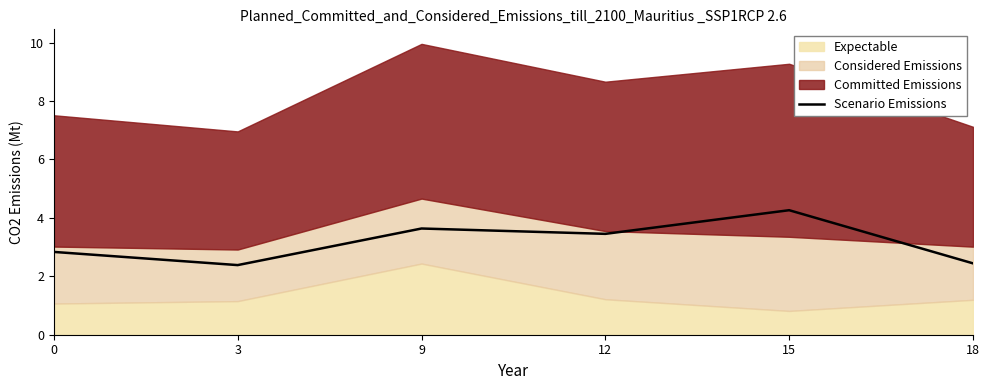

Approximately how many times larger is the value at 3 compared to 18?

1.0